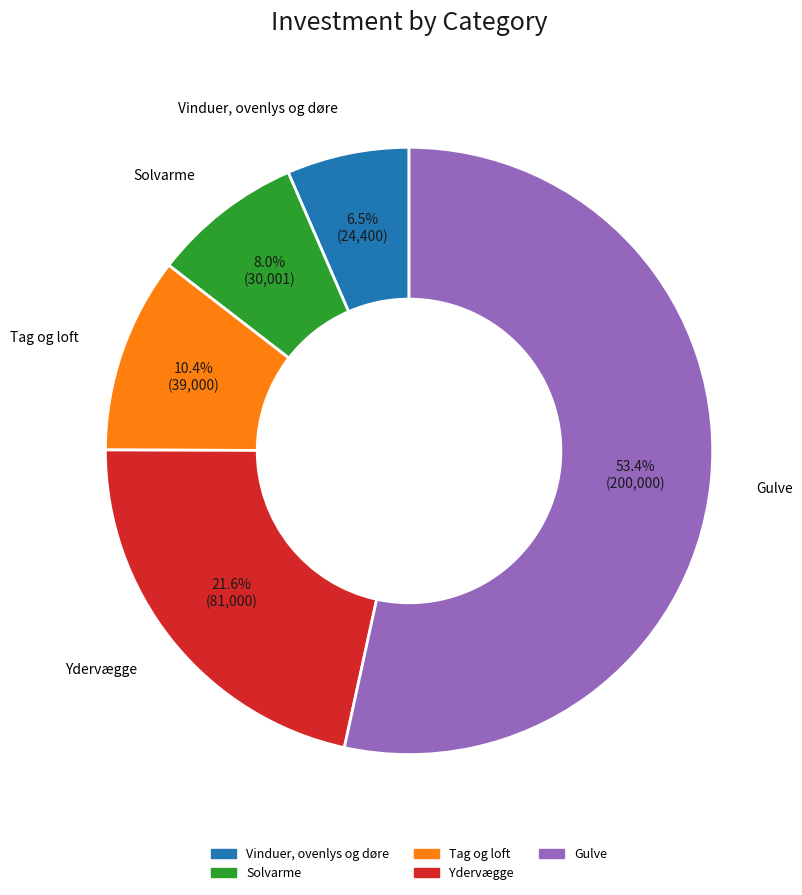

To the nearest percent, what is the combined percentage of Tag og loft and Gulve?

64%